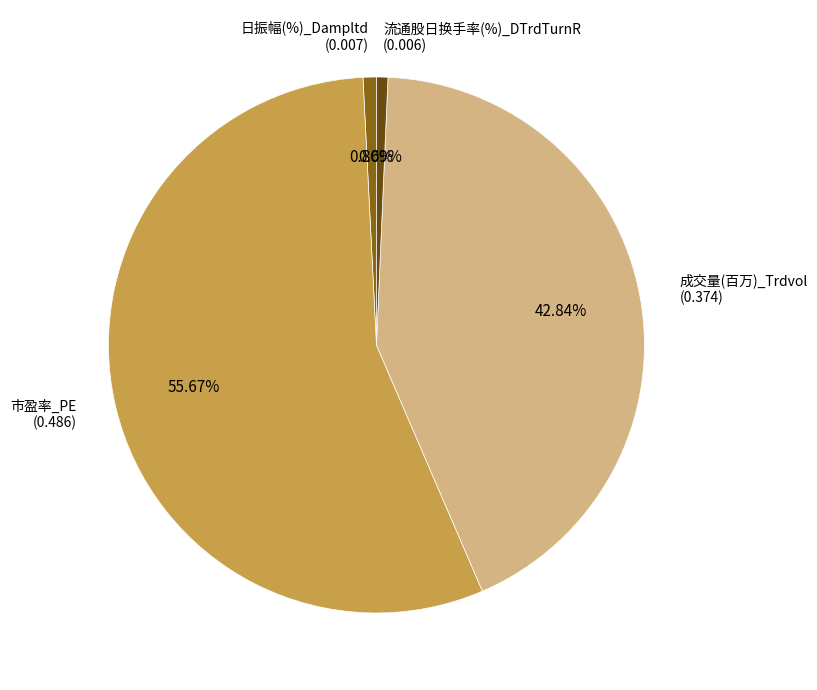

Is there any slice that represents more than half of the pie?

Yes